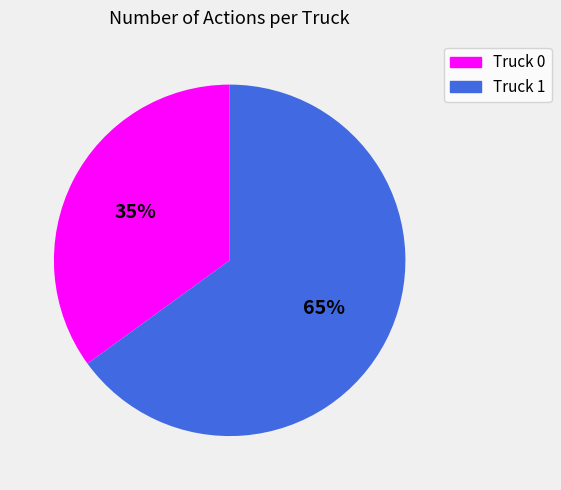

To the nearest percent, what percentage of the pie is Truck 1?

65%